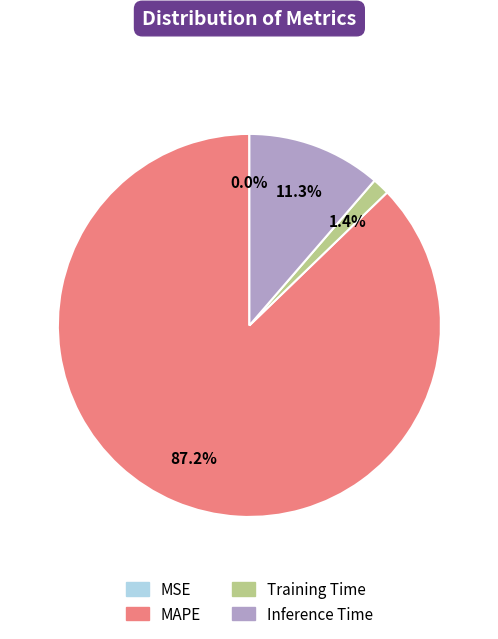

To the nearest percent, what percentage of the pie is Training Time?

1%